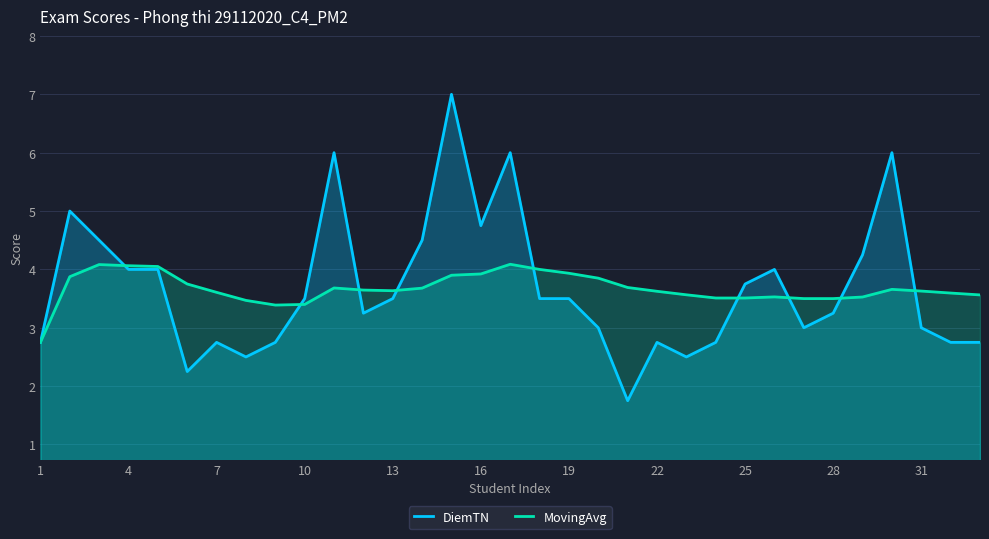

The value of MovingAvg at 10 is 5.5. True or false?

False